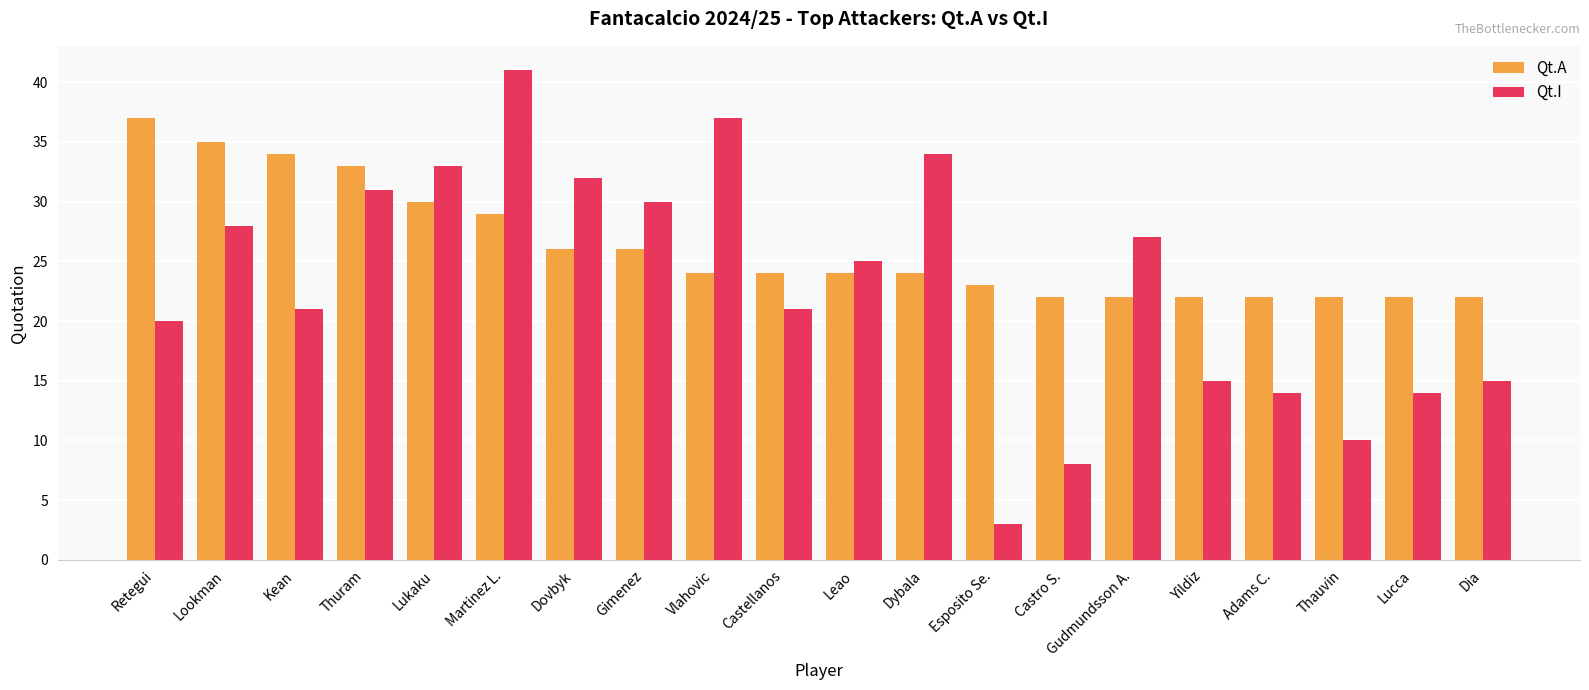

Reading left to right, transcribe all the data shown in this chart.

Qt.A: Retegui=37	Lookman=35	Kean=34	Thuram=33	Lukaku=30	Martinez L.=29	Dovbyk=26	Gimenez=26	Vlahovic=24	Castellanos=24	Leao=24	Dybala=24	Esposito Se.=23	Castro S.=22	Gudmundsson A.=22	Yildiz=22	Adams C.=22	Thauvin=22	Lucca=22	Dia=22
Qt.I: Retegui=20	Lookman=28	Kean=21	Thuram=31	Lukaku=33	Martinez L.=41	Dovbyk=32	Gimenez=30	Vlahovic=37	Castellanos=21	Leao=25	Dybala=34	Esposito Se.=3	Castro S.=8	Gudmundsson A.=27	Yildiz=15	Adams C.=14	Thauvin=10	Lucca=14	Dia=15